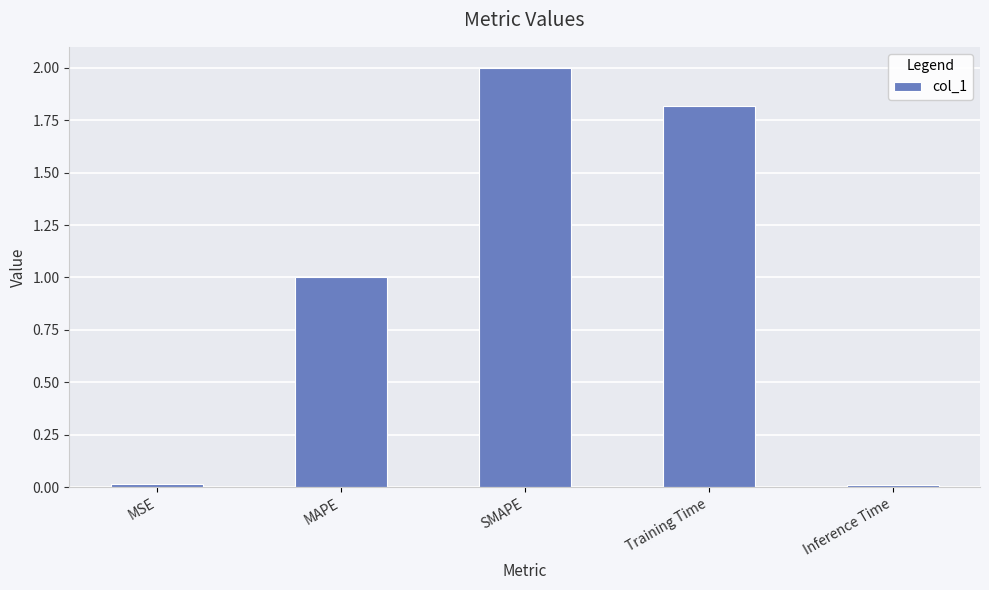

What is the difference between the maximum and second lowest values?

2.0